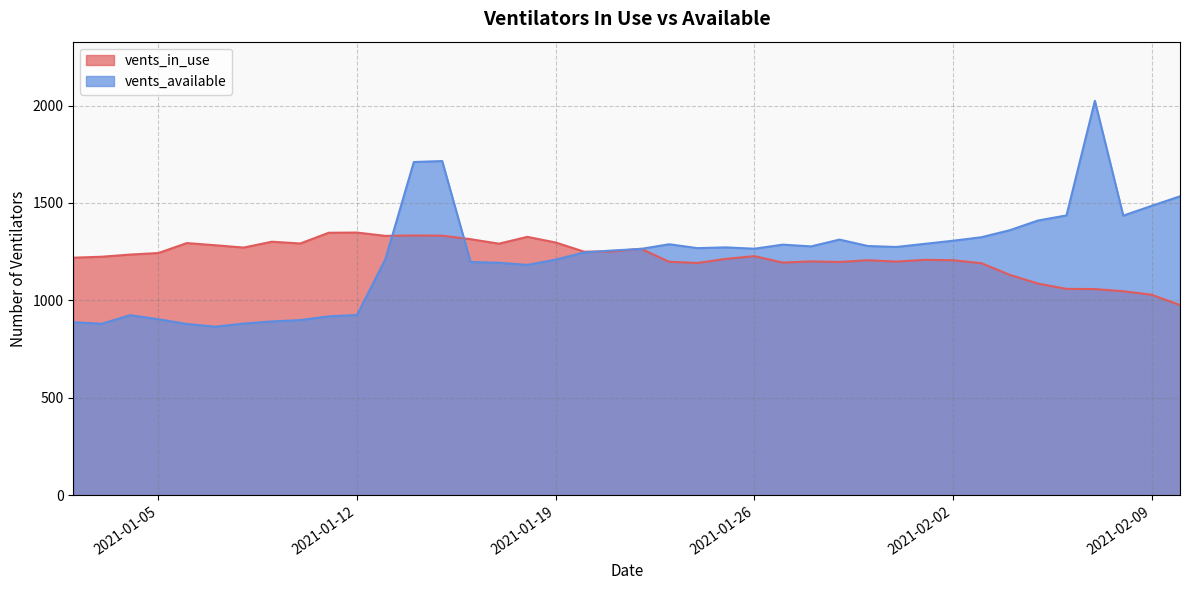

What is the sum of the vents_available values at 2021-02-01 and 2021-01-13?

2502